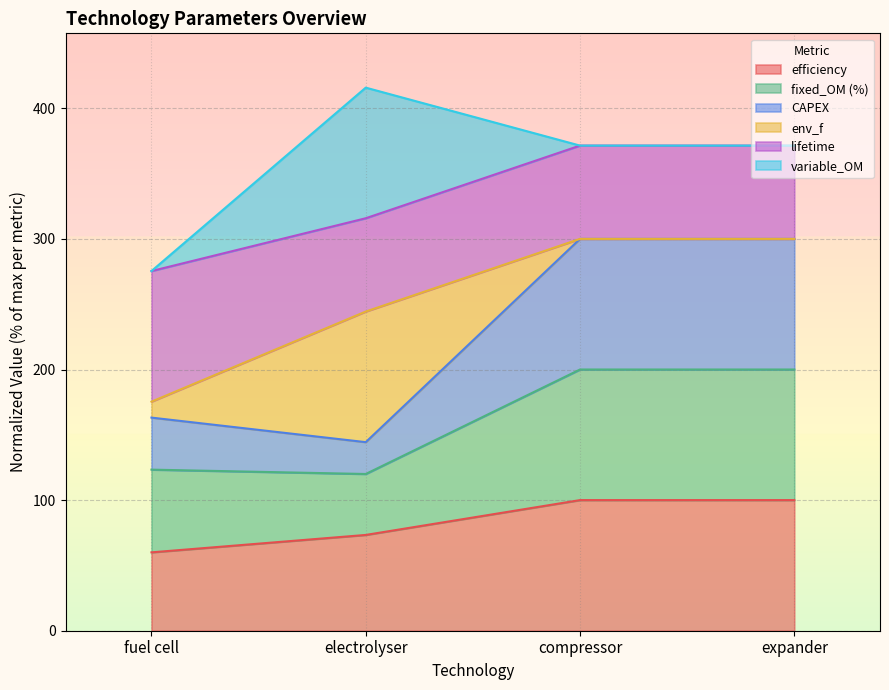

Rank the categories by fixed_OM (%) value from lowest to highest.

electrolyser, fuel cell, compressor, expander